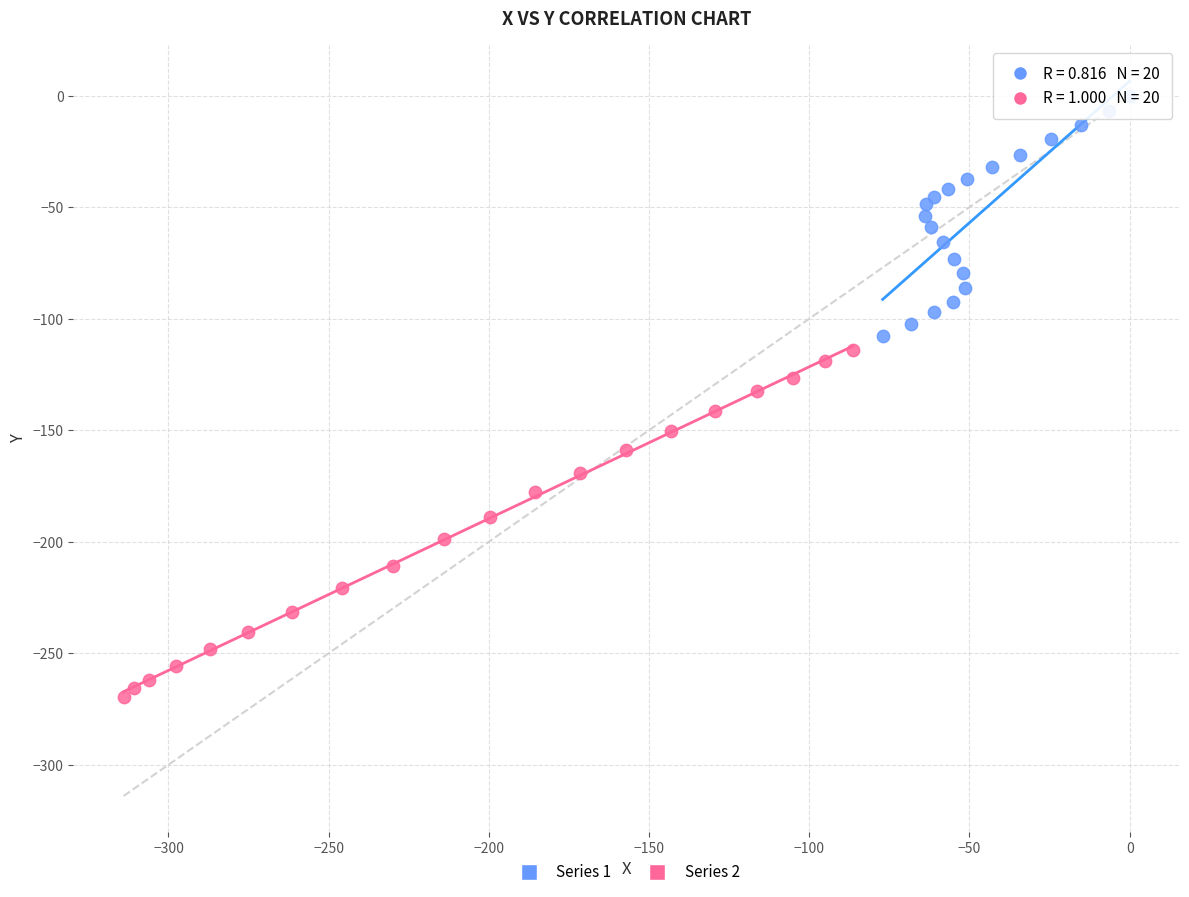

What are all the series names shown in the legend?

Series 1, Series 2